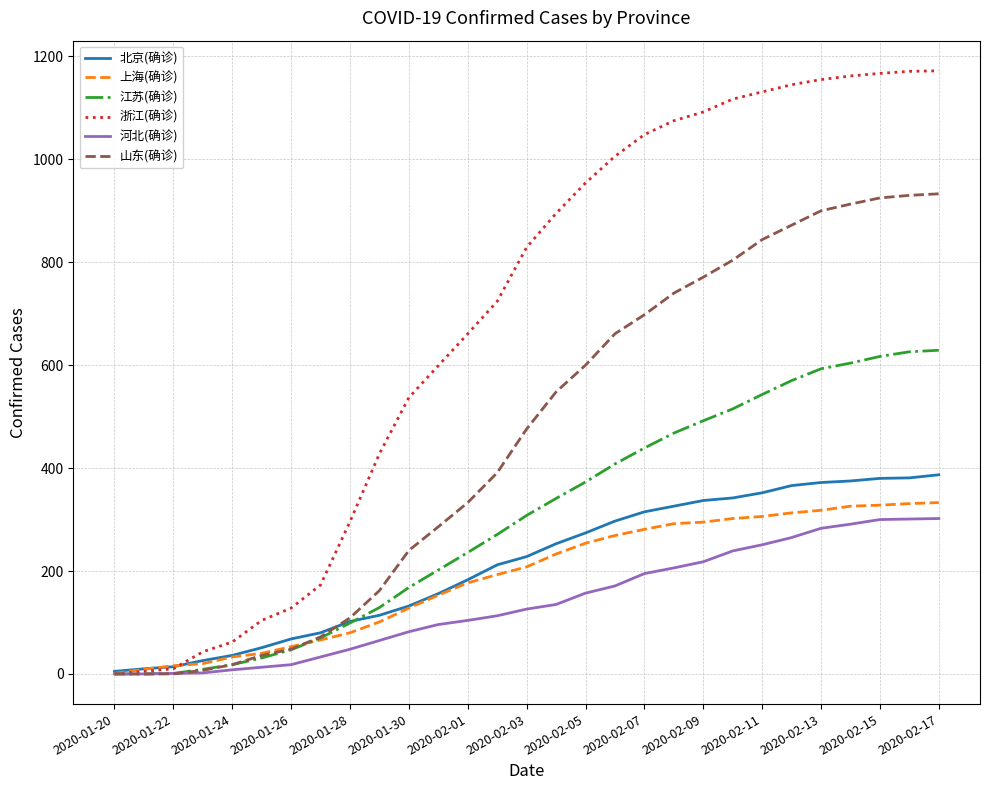

Which series has the largest range (max minus min)?

浙江(确诊)